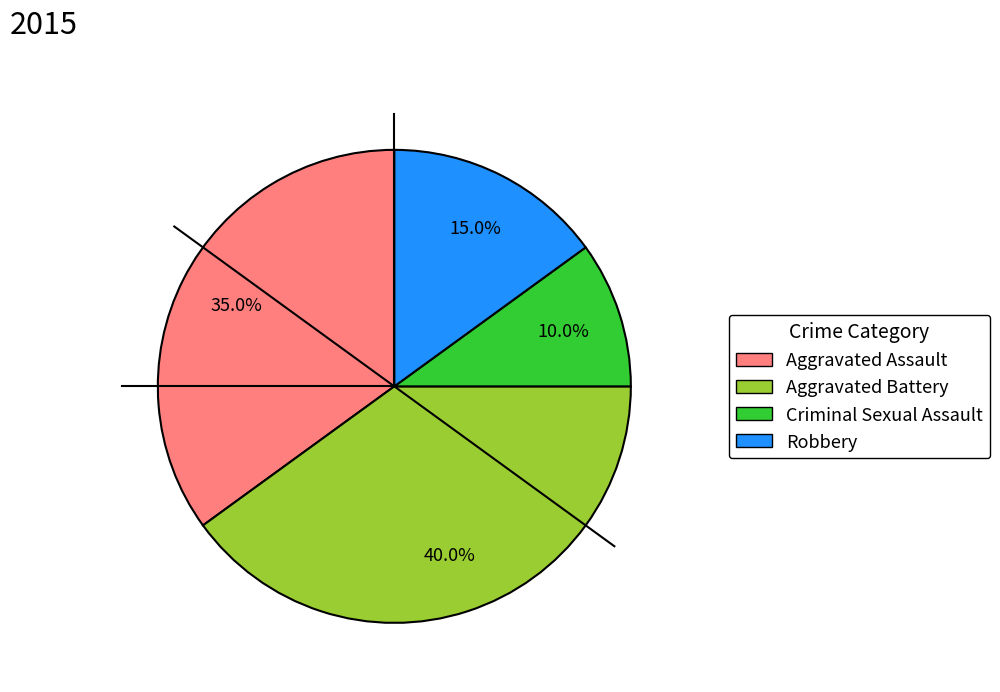

To the nearest percent, what is the combined percentage of Criminal Sexual Assault and Aggravated Battery?

50%